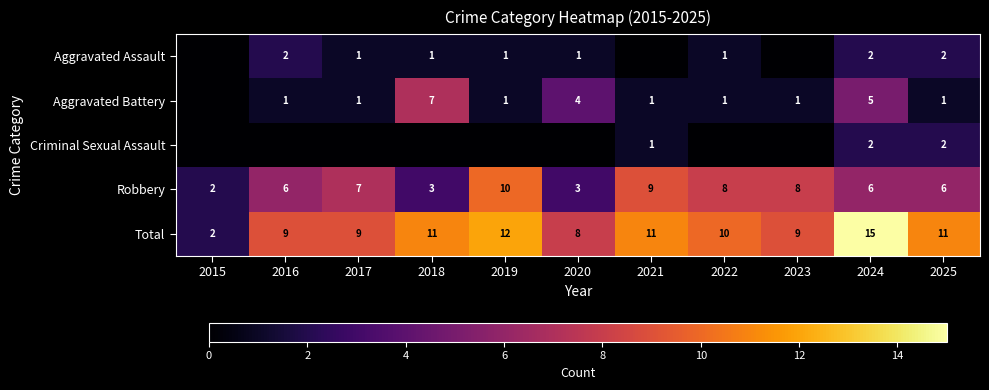

Read the Robbery value at 2021.

9